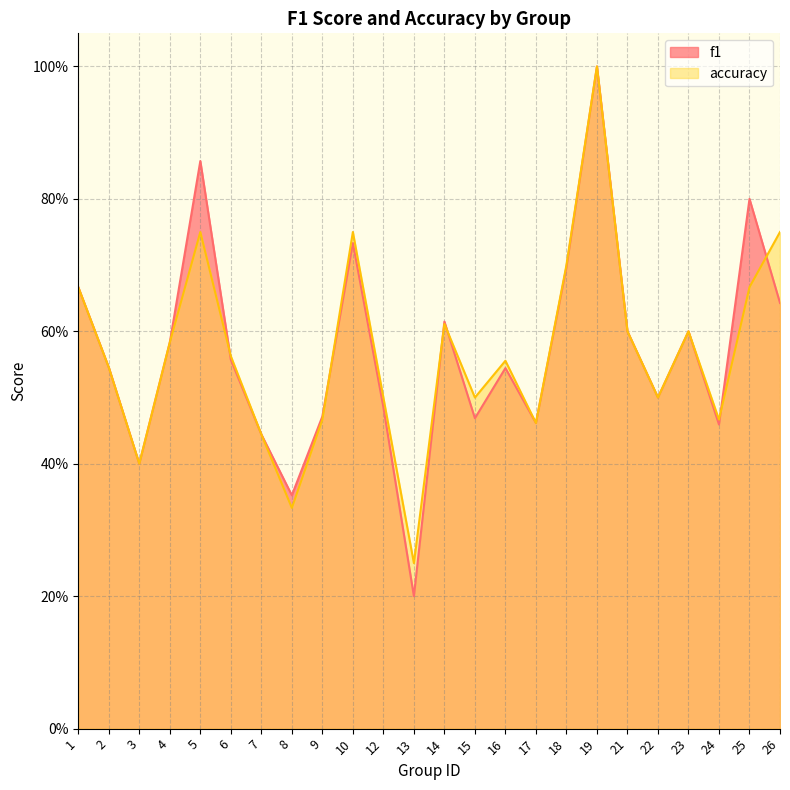

What is the sum of the accuracy values at 7 and 17?

0.9